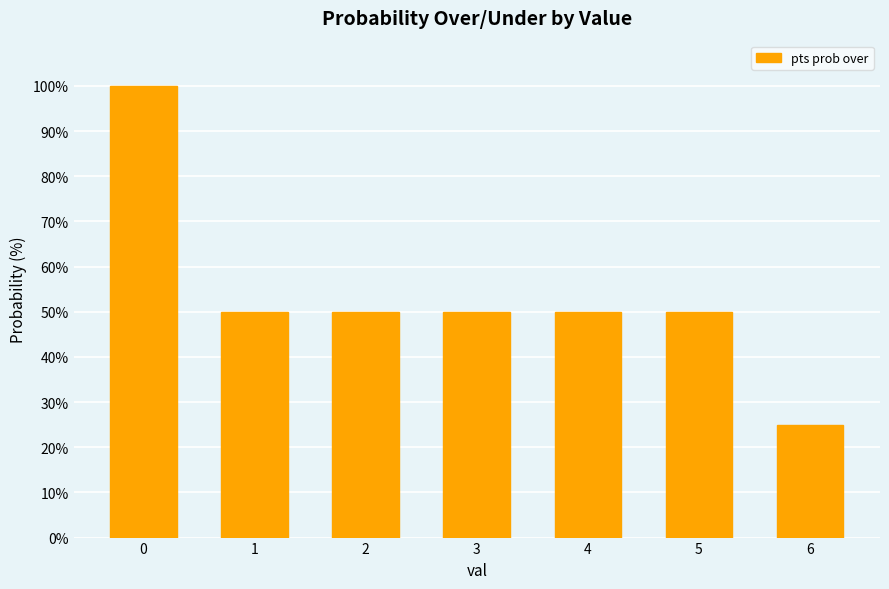

What is the difference between the maximum and minimum values?

75